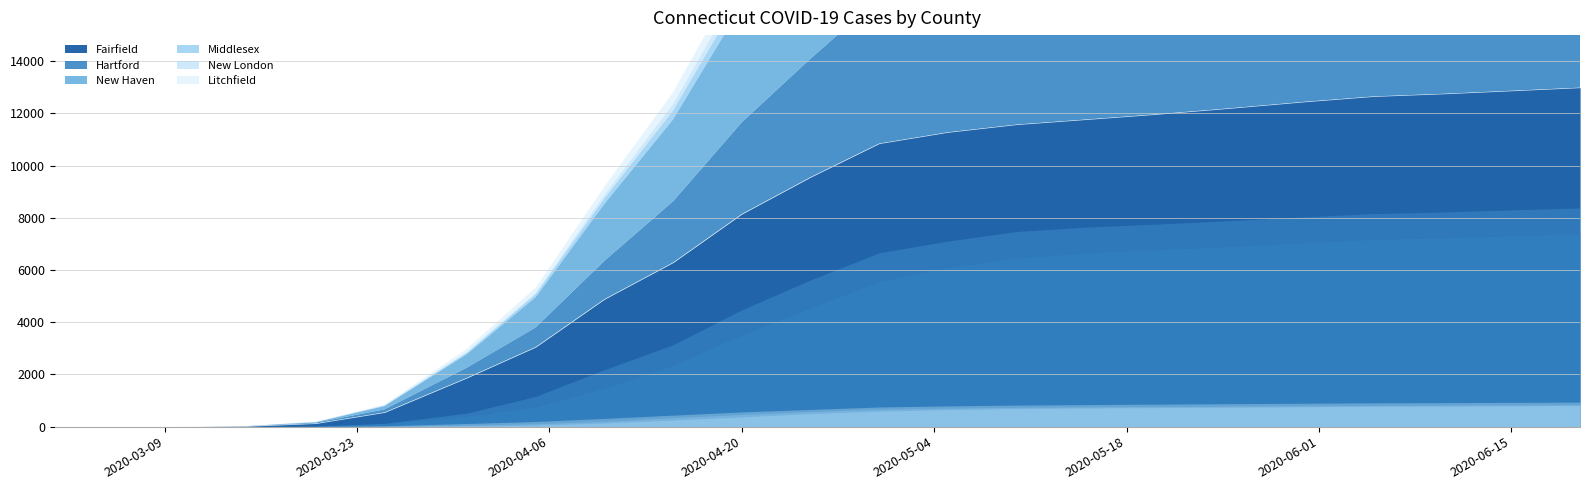

Reading left to right, transcribe all the data shown in this chart.

Fairfield: 2020-03-01=0	2020-03-05=0	2020-03-10=1	2020-03-15=15	2020-03-20=122	2020-03-25=546	2020-03-31=1870	2020-04-05=3050	2020-04-10=4882	2020-04-15=6288	2020-04-20=8144	2020-04-25=9557	2020-04-30=10847	2020-05-05=11278	2020-05-10=11574	2020-05-15=11766	2020-05-20=11960	2020-05-25=12174	2020-05-31=12448	2020-06-05=12652	2020-06-10=12751	2020-06-15=12868	2020-06-20=12988
Hartford: 2020-03-01=0	2020-03-05=0	2020-03-10=0	2020-03-15=2	2020-03-20=29	2020-03-25=116	2020-03-31=393	2020-04-05=751	2020-04-10=1471	2020-04-15=2346	2020-04-20=3516	2020-04-25=4541	2020-04-30=5559	2020-05-05=6088	2020-05-10=6462	2020-05-15=6649	2020-05-20=6778	2020-05-25=6878	2020-05-31=7041	2020-06-05=7170	2020-06-10=7231	2020-06-15=7308	2020-06-20=7384
New Haven: 2020-03-01=0	2020-03-05=0	2020-03-10=0	2020-03-15=4	2020-03-20=23	2020-03-25=127	2020-03-31=517	2020-04-05=1162	2020-04-10=2183	2020-04-15=3139	2020-04-20=4476	2020-04-25=5621	2020-04-30=6662	2020-05-05=7108	2020-05-10=7476	2020-05-15=7644	2020-05-20=7756	2020-05-25=7878	2020-05-31=8040	2020-06-05=8162	2020-06-10=8222	2020-06-15=8304	2020-06-20=8380
Middlesex: 2020-03-01=0	2020-03-05=0	2020-03-10=0	2020-03-15=0	2020-03-20=5	2020-03-25=15	2020-03-31=56	2020-04-05=110	2020-04-10=205	2020-04-15=339	2020-04-20=467	2020-04-25=580	2020-04-30=667	2020-05-05=712	2020-05-10=740	2020-05-15=757	2020-05-20=770	2020-05-25=782	2020-05-31=799	2020-06-05=815	2020-06-10=822	2020-06-15=833	2020-06-20=843
New London: 2020-03-01=0	2020-03-05=0	2020-03-10=0	2020-03-15=0	2020-03-20=1	2020-03-25=9	2020-03-31=27	2020-04-05=57	2020-04-10=139	2020-04-15=252	2020-04-20=371	2020-04-25=502	2020-04-30=593	2020-05-05=651	2020-05-10=694	2020-05-15=713	2020-05-20=726	2020-05-25=743	2020-05-31=762	2020-06-05=779	2020-06-10=785	2020-06-15=796	2020-06-20=807
Litchfield: 2020-03-01=0	2020-03-05=0	2020-03-10=0	2020-03-15=3	2020-03-20=8	2020-03-25=33	2020-03-31=121	2020-04-05=197	2020-04-10=315	2020-04-15=441	2020-04-20=564	2020-04-25=659	2020-04-30=753	2020-05-05=795	2020-05-10=826	2020-05-15=845	2020-05-20=861	2020-05-25=878	2020-05-31=897	2020-06-05=912	2020-06-10=920	2020-06-15=930	2020-06-20=940